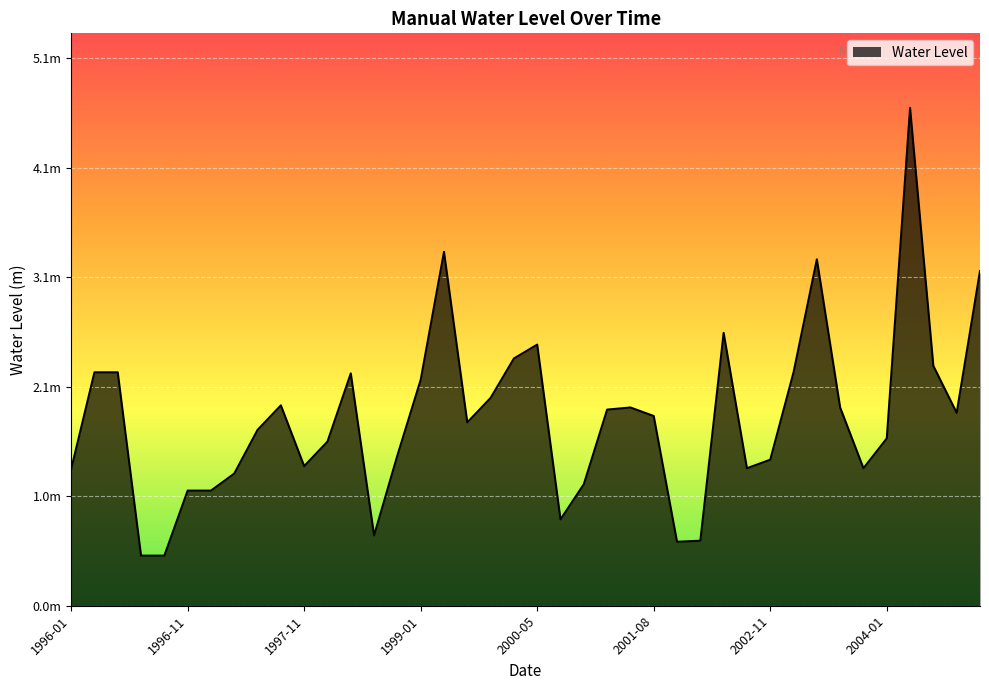

What is the sum of all values?

70.4